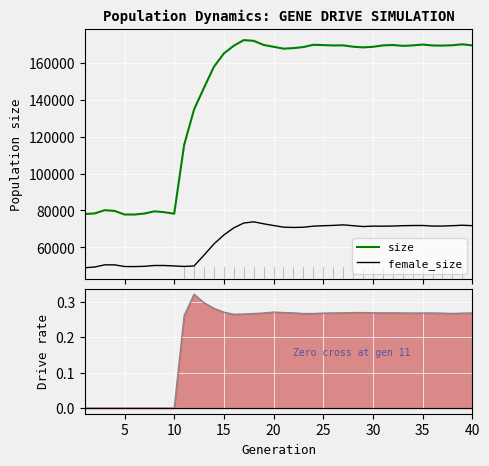

How many data points in female_size are above 71513?

19